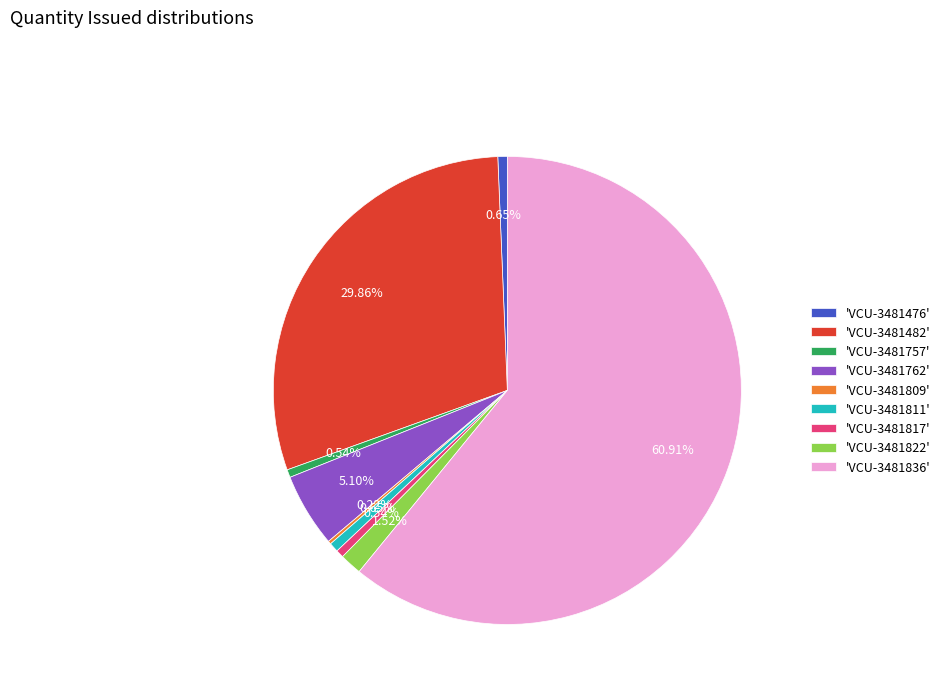

Do 'VCU-3481811' and 'VCU-3481476' together represent more than half of the pie?

No